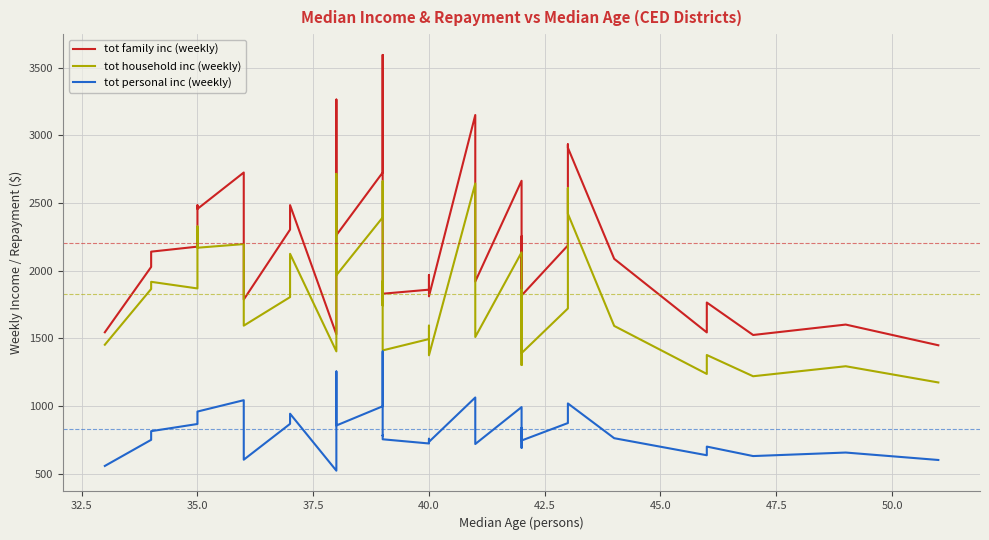

What are all the series names shown in the legend?

tot family inc (weekly), tot household inc (weekly), tot personal inc (weekly)